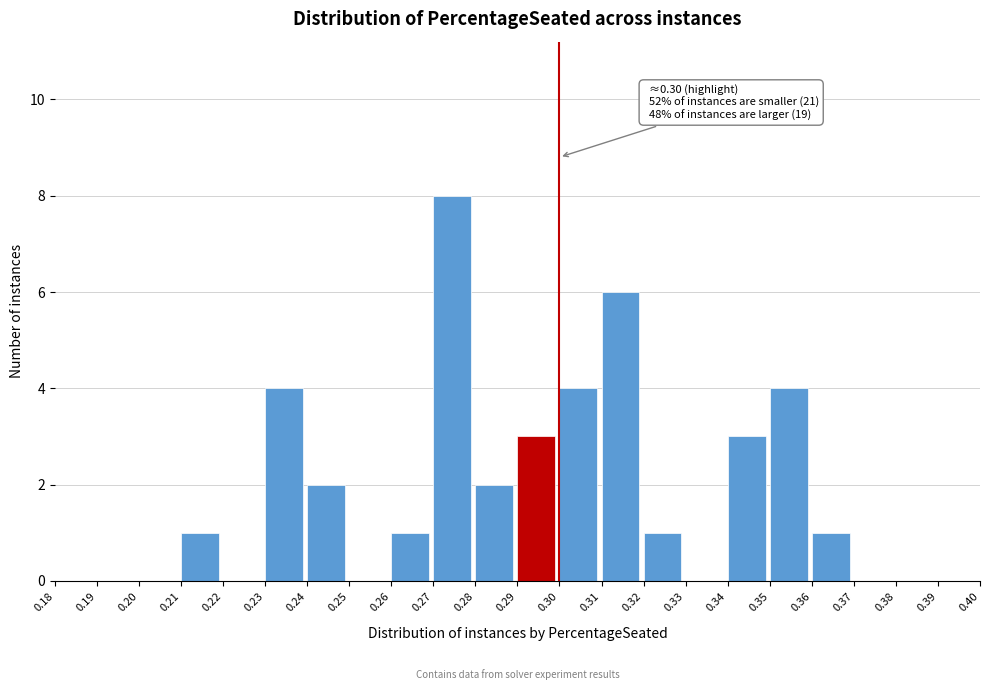

Which range on the x-axis has the tallest bar?

0.27 to 0.28